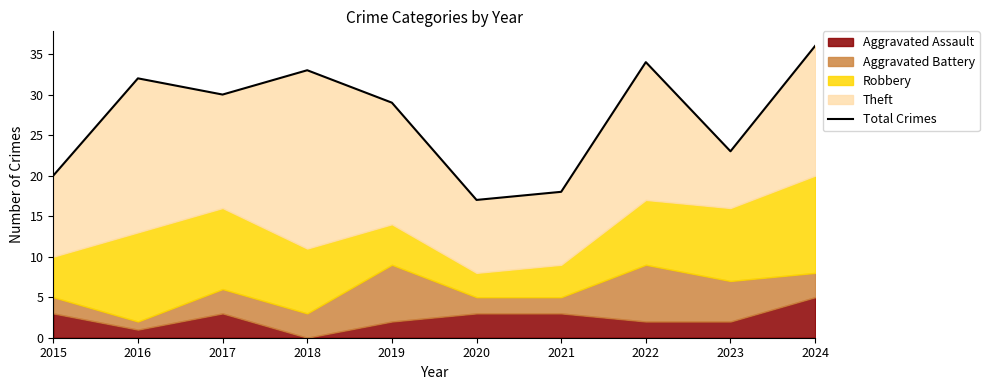

List the labels in order of value, largest first.

2024, 2022, 2018, 2016, 2017, 2019, 2023, 2015, 2021, 2020